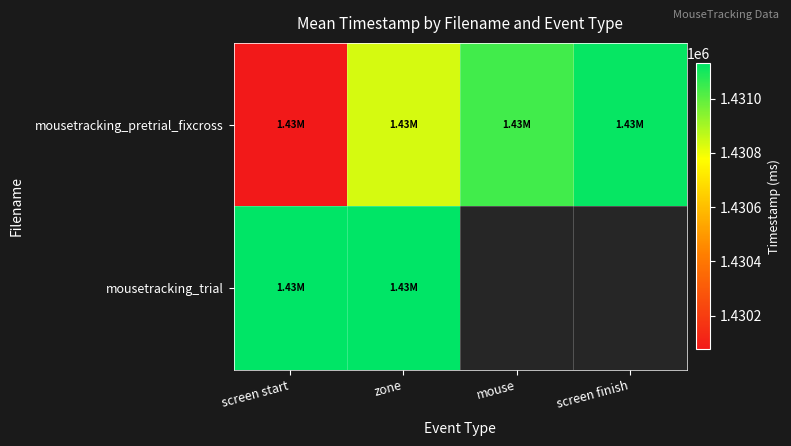

What is the difference between the mousetracking_pretrial_fixcross values at screen finish and mouse?

83.3